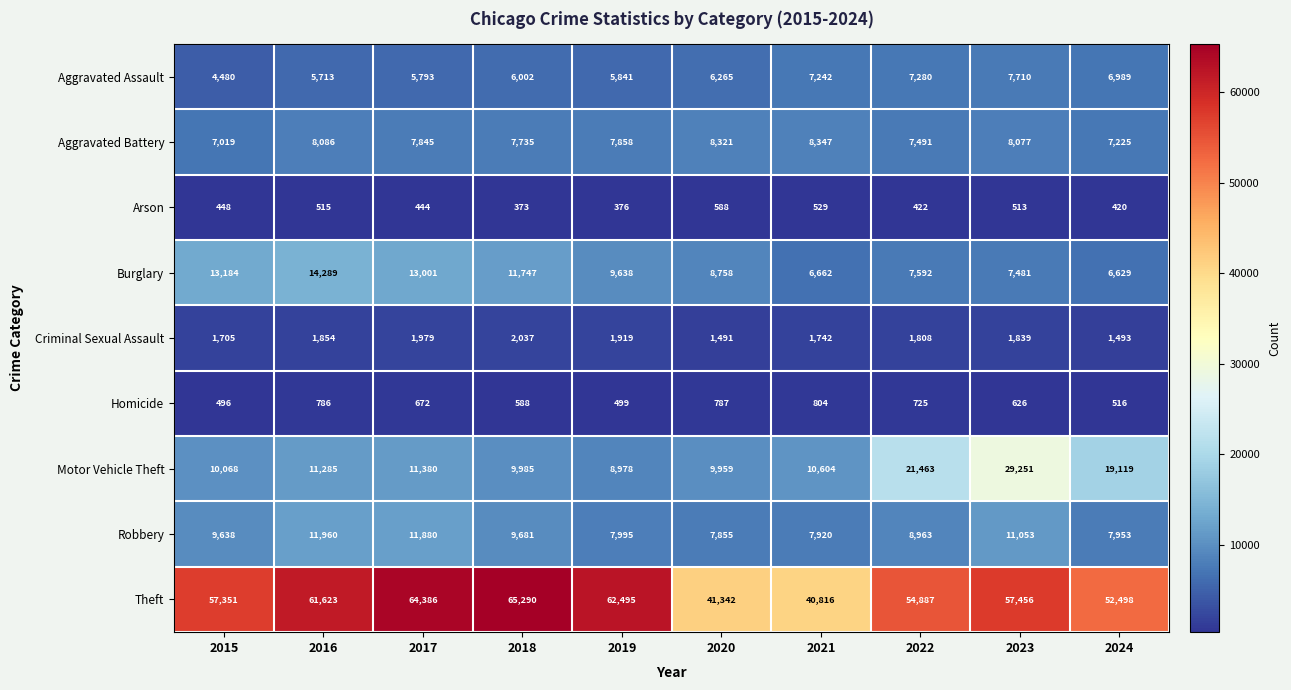

True or false: Homicide has a value of 132 at 2015.

False